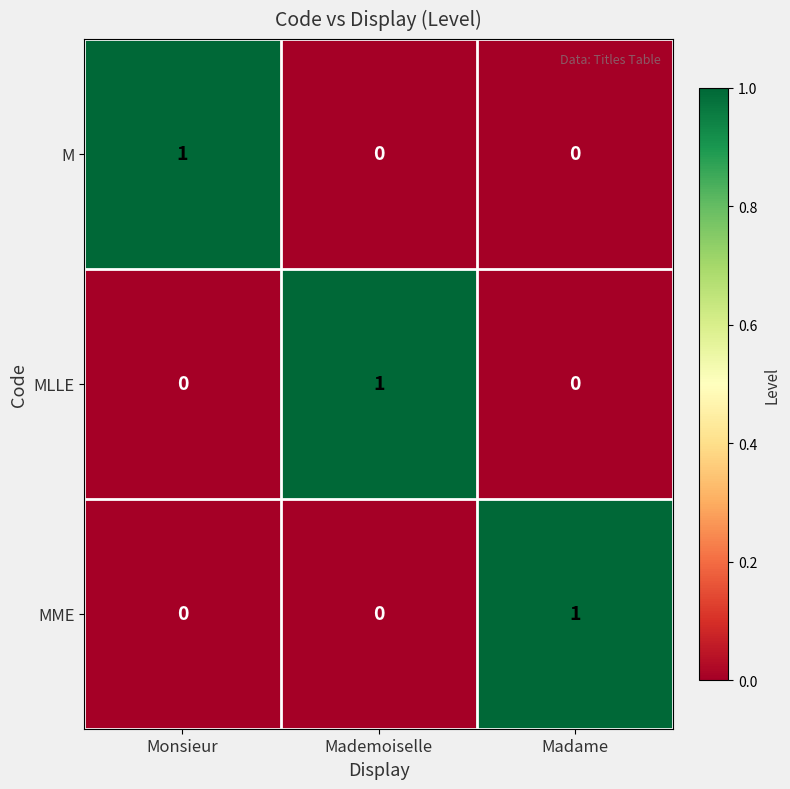

True or false: MME has a value of 0 at Monsieur.

True